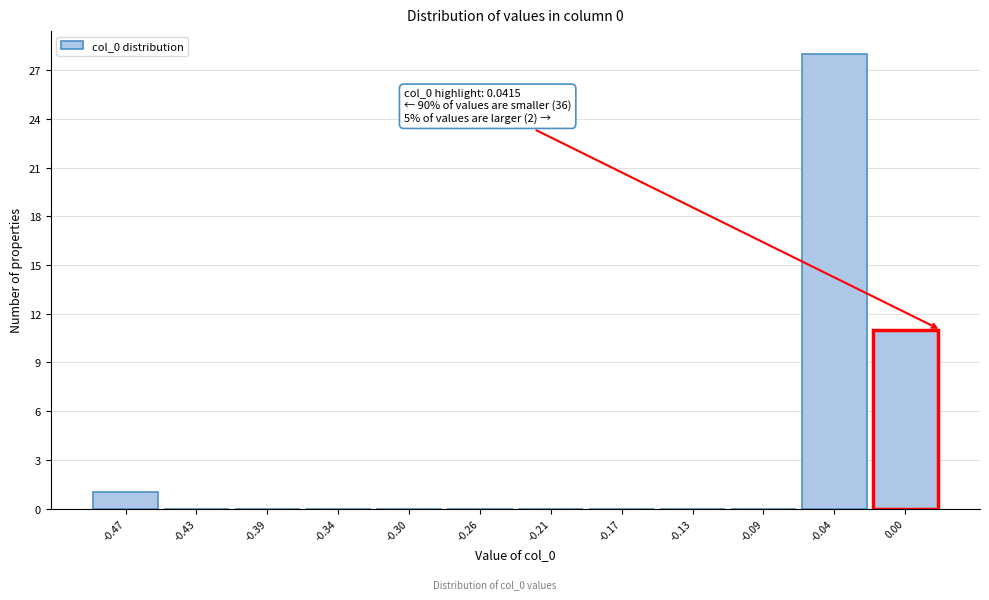

Reading left to right, extract all data points from this chart.

-0.47=1	-0.43=0	-0.39=0	-0.34=0	-0.30=0	-0.26=0	-0.21=0	-0.17=0	-0.13=0	-0.09=0	-0.04=28	0.00=11